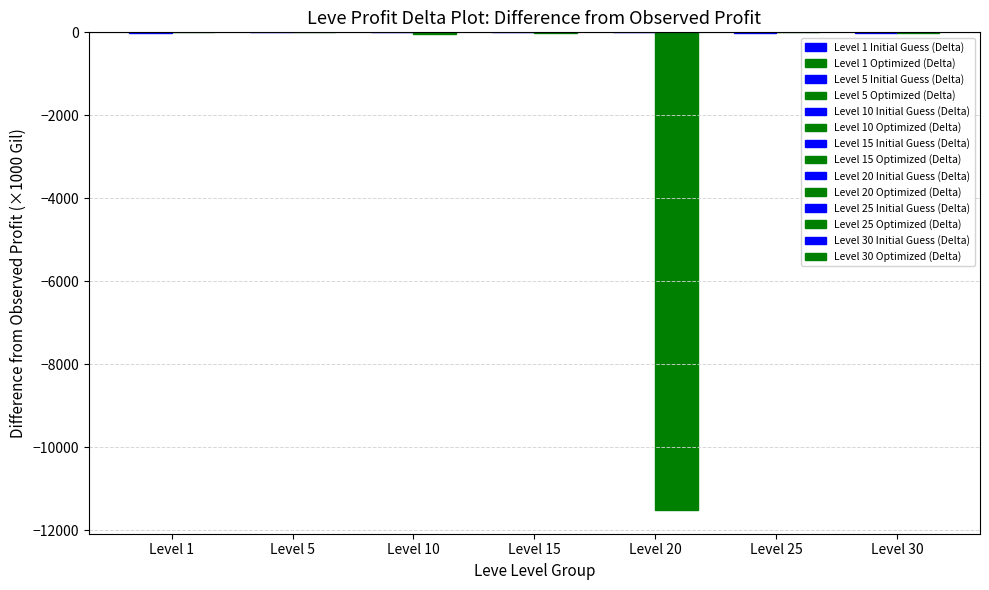

What is the maximum value shown in the chart?

-0.4